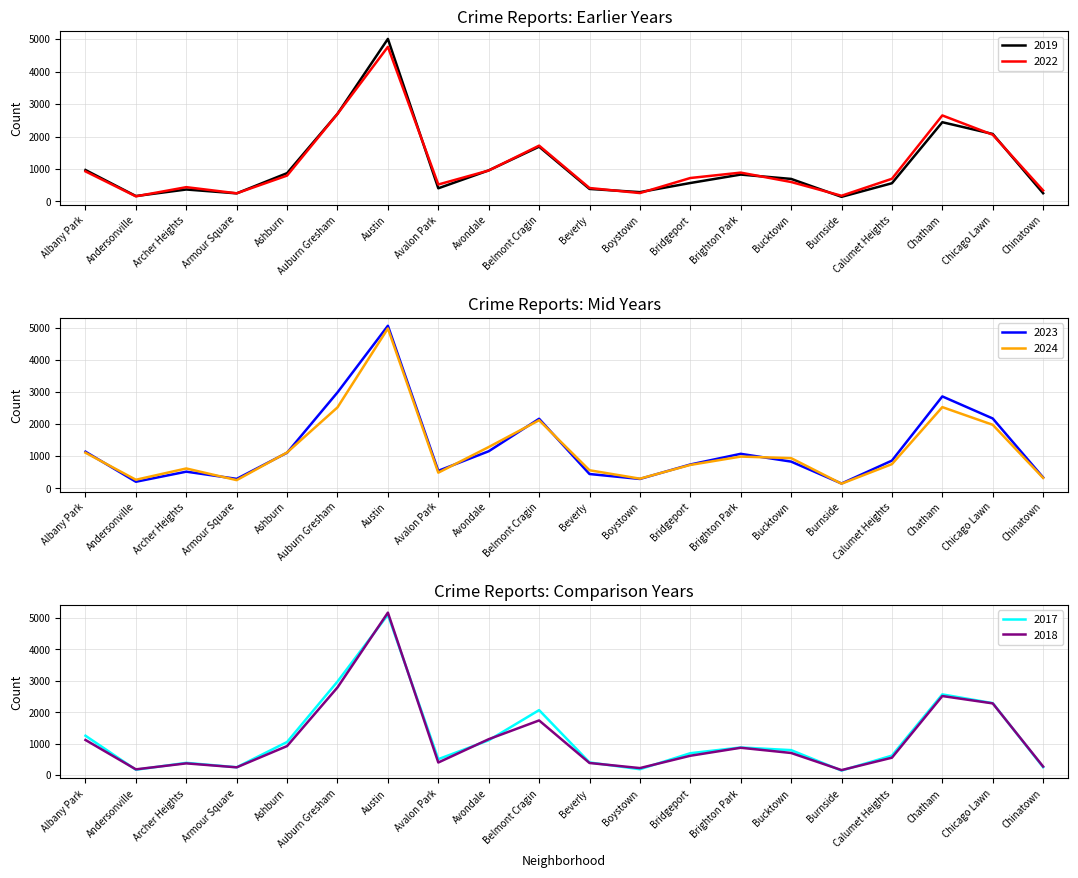

Which series ends up on top after the final intersection of 2024 and 2019?

2024